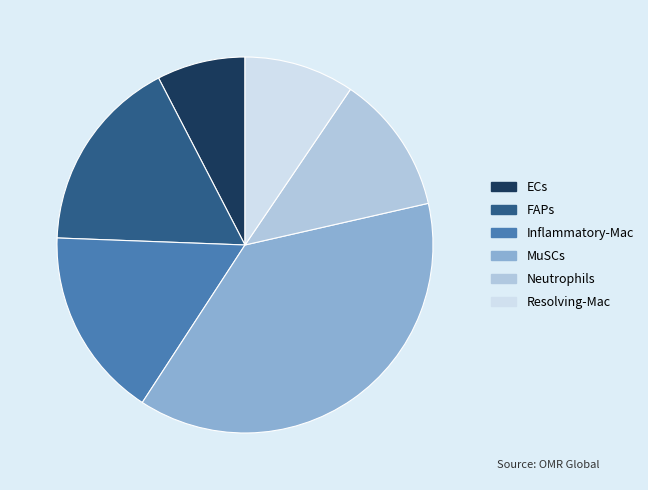

Do FAPs and Resolving-Mac together represent more than half of the pie?

No